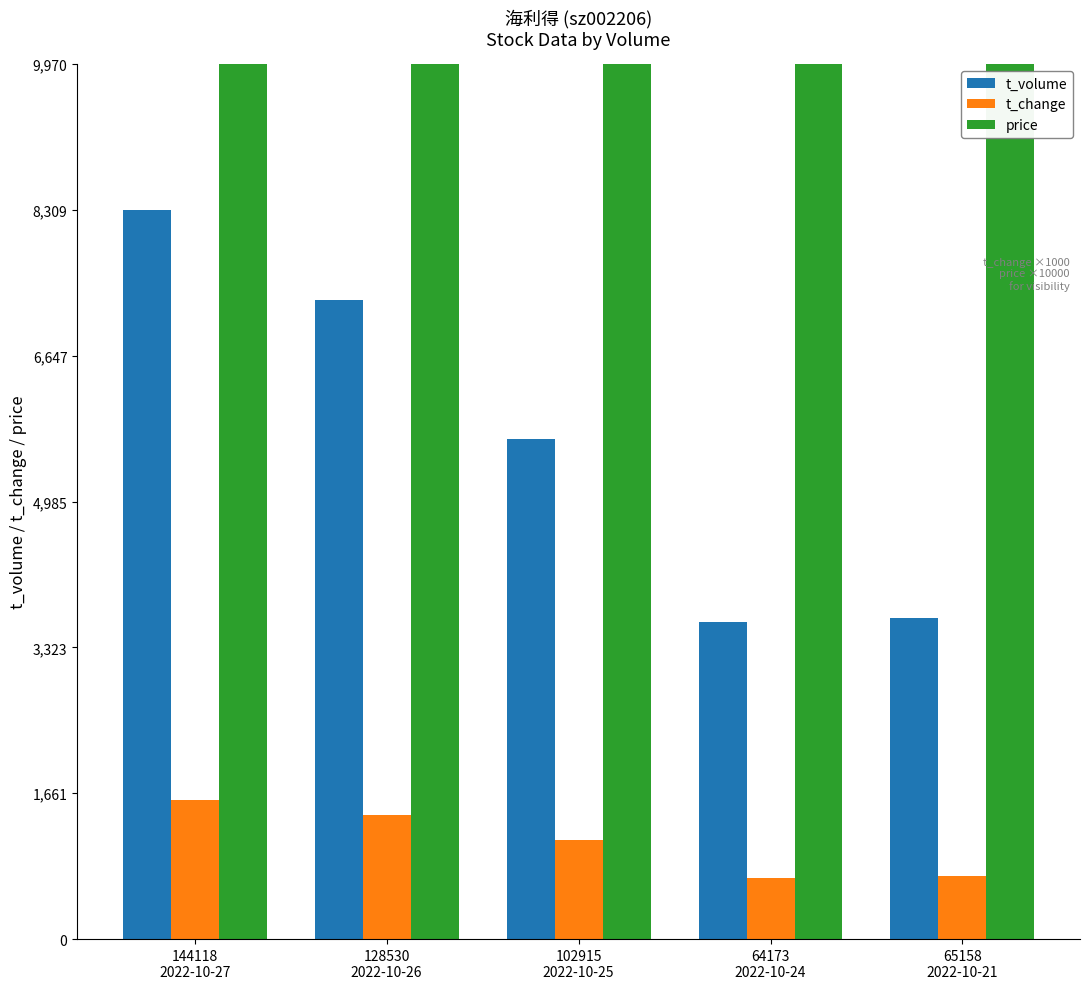

What are all the series names shown in the legend?

t_volume, t_change, price